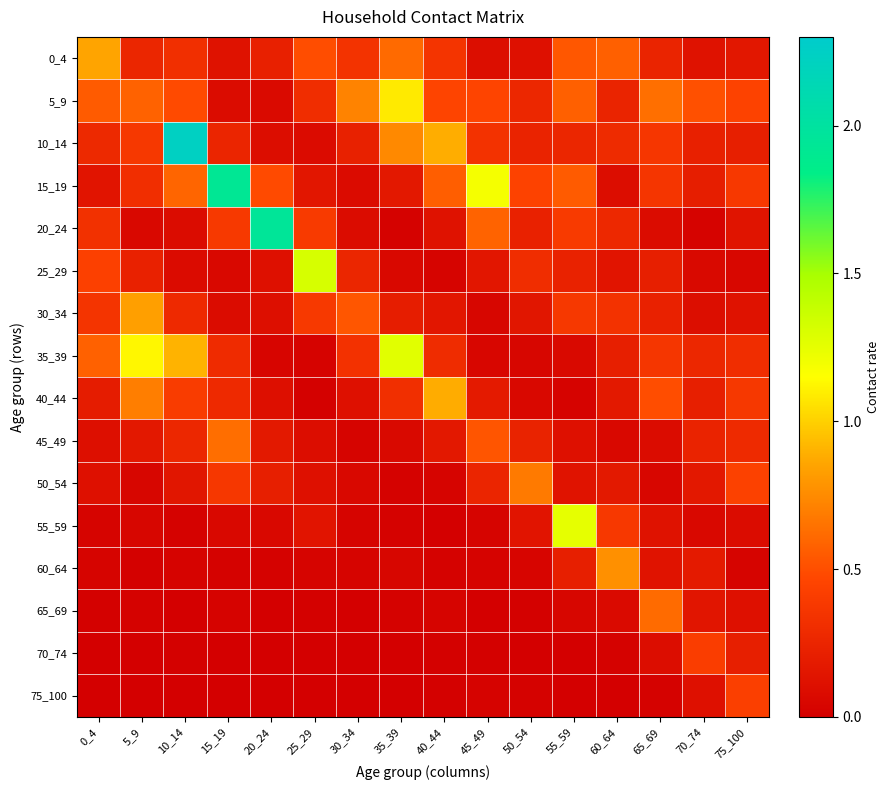

Which has a higher value, 60_64 or 70_74?

60_64